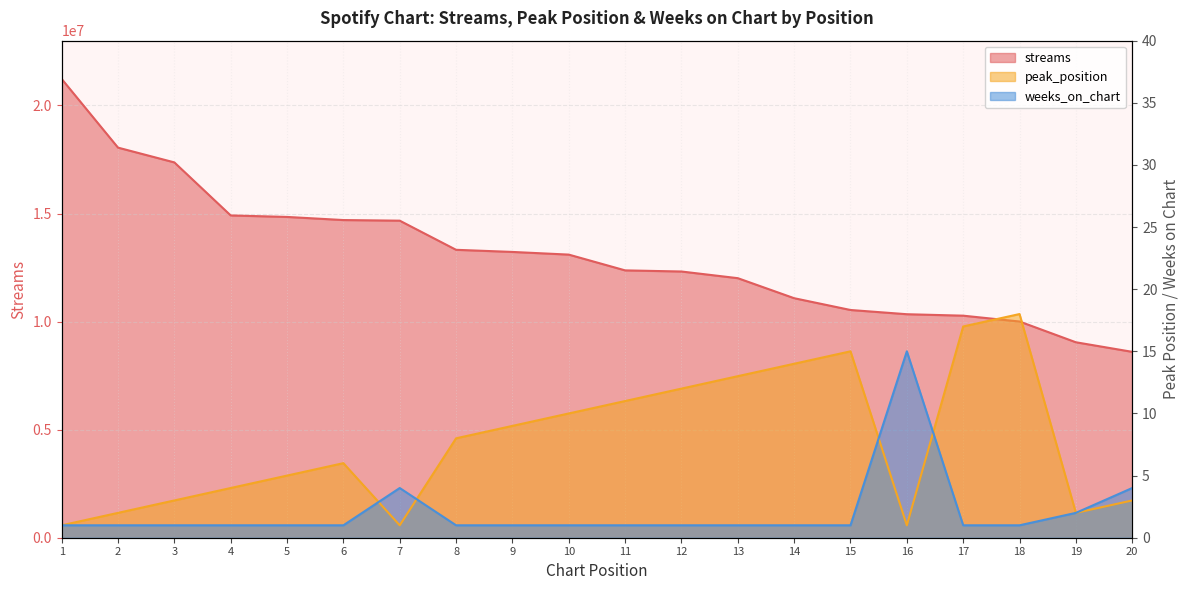

What is the greatest value displayed?

21229827